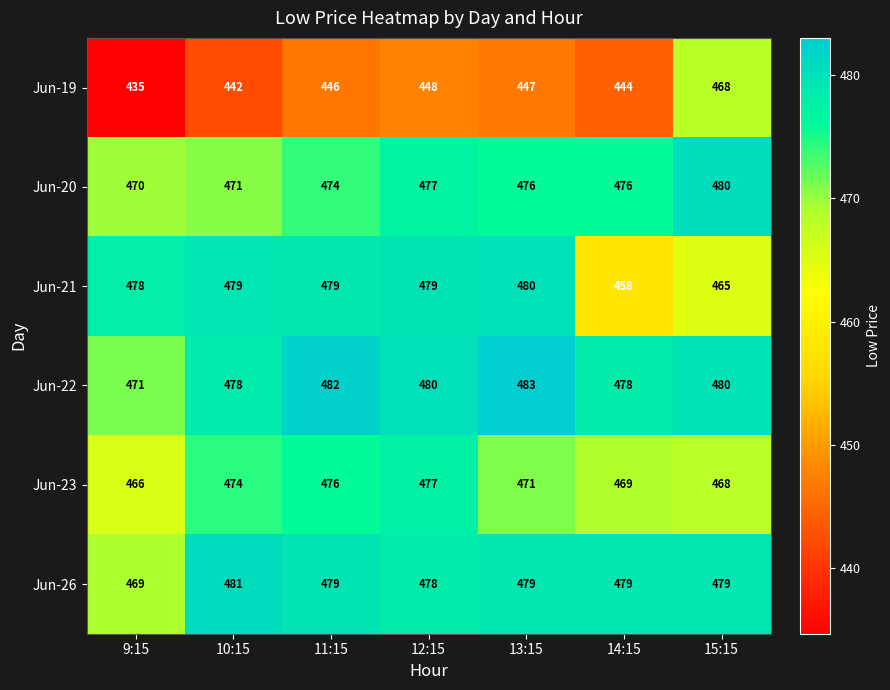

What is the minimum value shown in the chart?

435